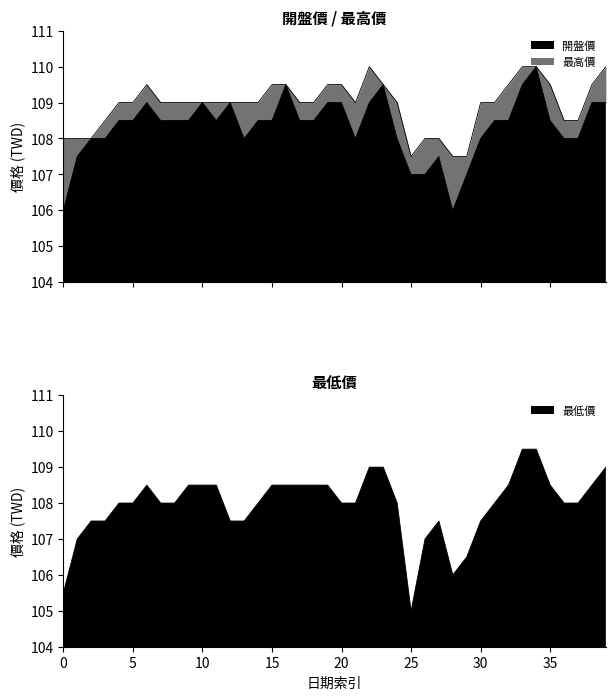

How many data points in 開盤價 are above 108?

25